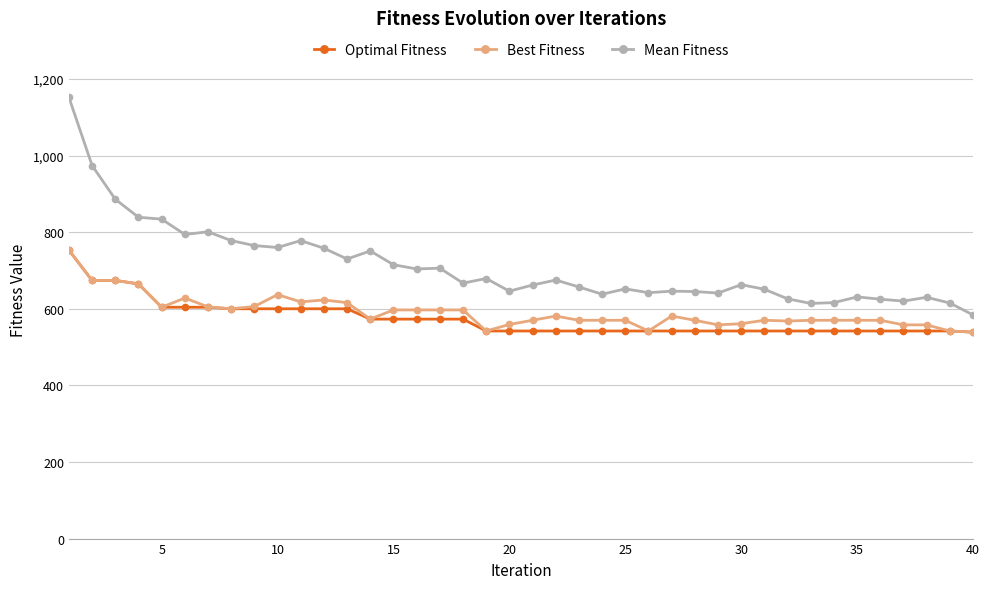

Which series has the largest total across all categories?

Mean Fitness